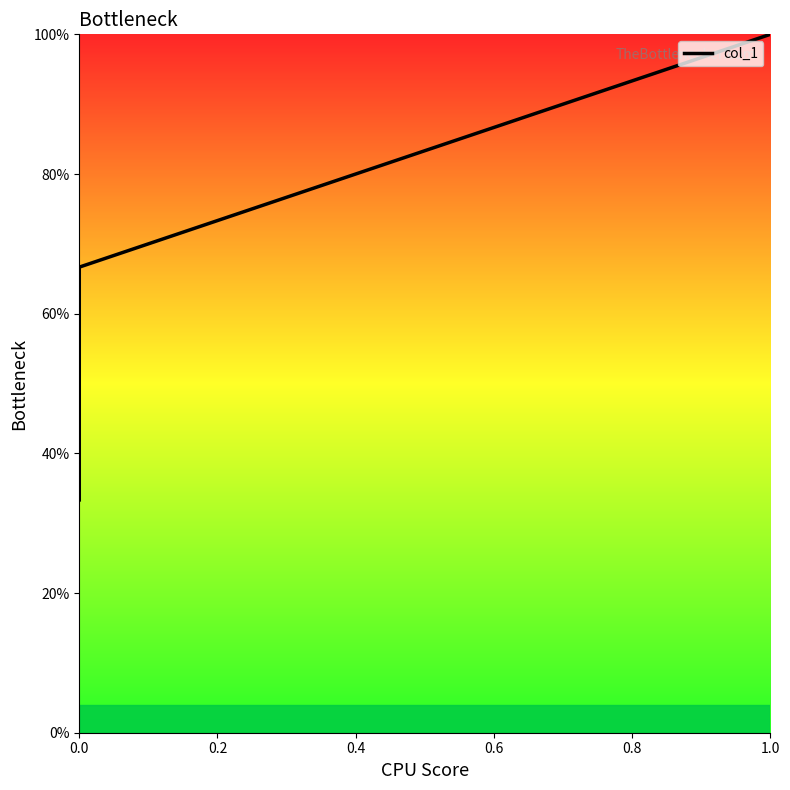

Which has a higher value, 0.0 or 0.4?

0.4